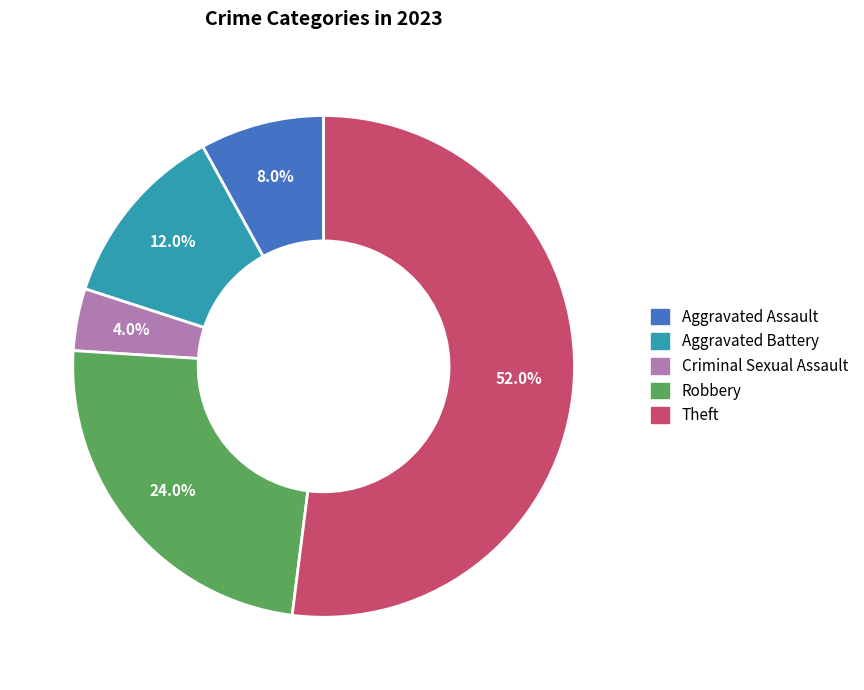

Is there any slice that represents more than half of the pie?

Yes